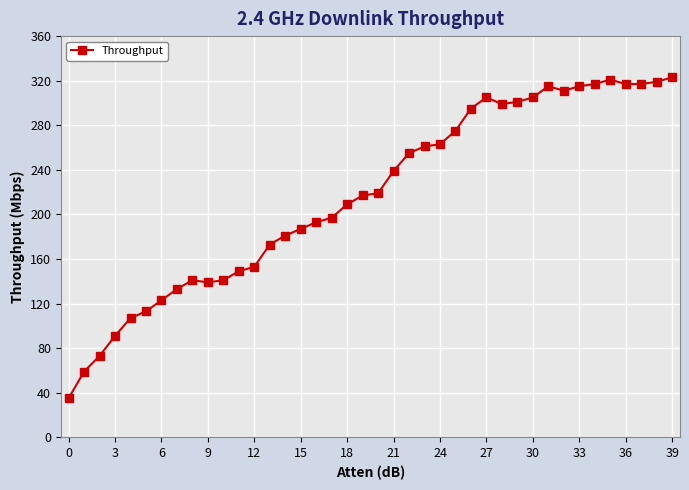

What is the smallest value displayed?

35